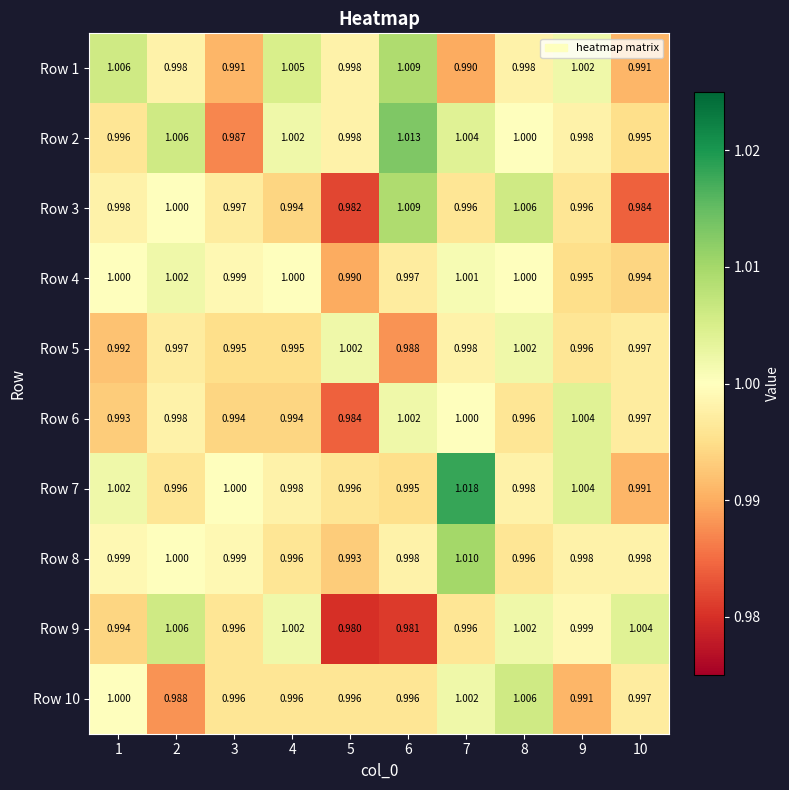

Is the value of Row 8 at 5 greater than the value of Row 4 at 4?

No